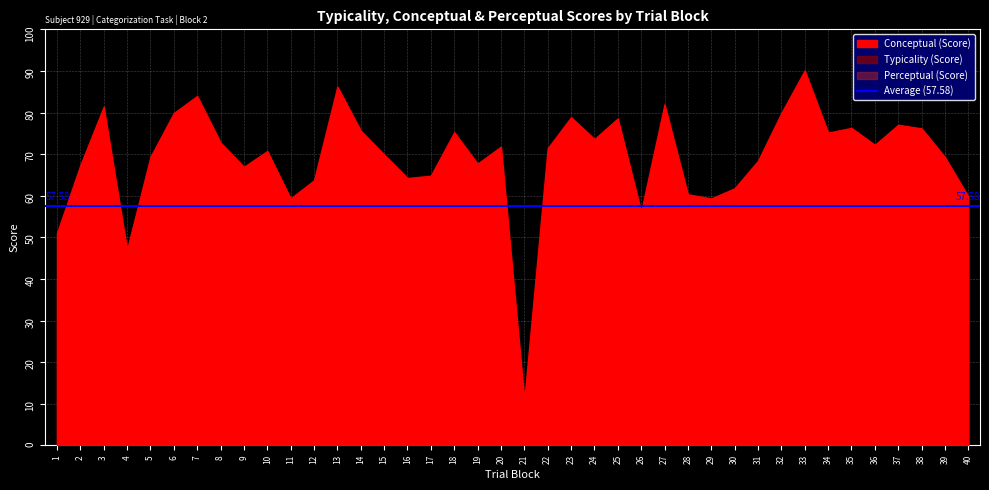

True or false: conceptual has more than 1 points higher than both neighbors.

True